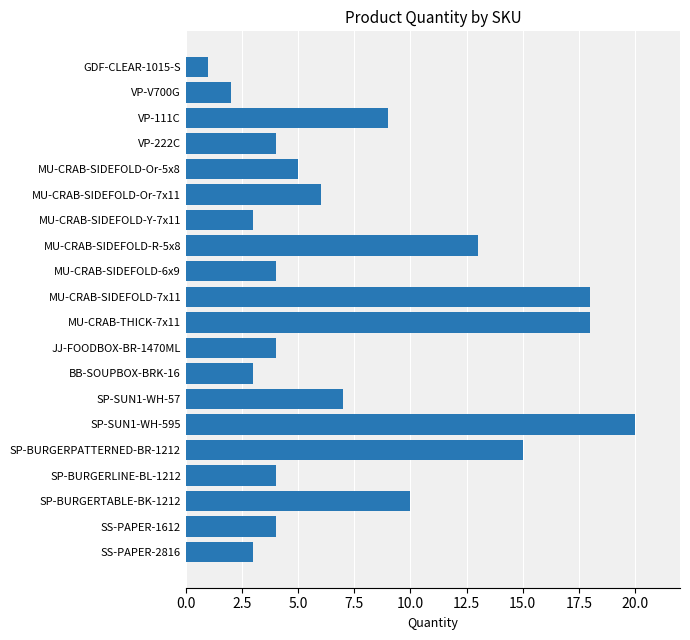

Which has a higher value, VP-111C or SP-BURGERPATTERNED-BR-1212?

SP-BURGERPATTERNED-BR-1212